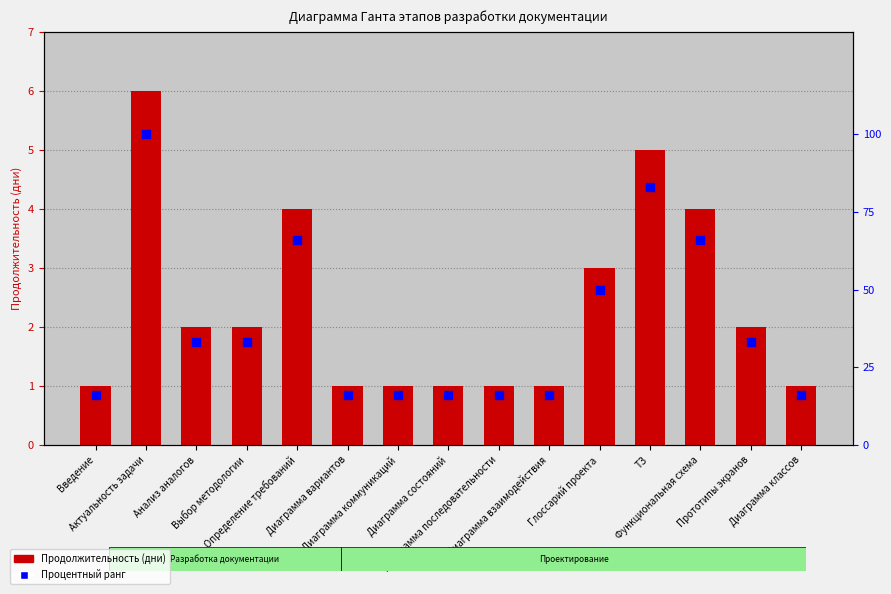

What is the total value across all series at Прототипы экранов?

35